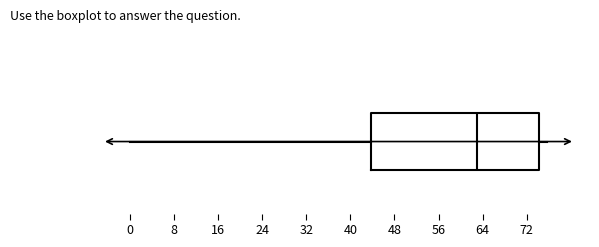

Transcribe this box plot: give where the median line is, the range the box spans, and where the two whiskers end, as read against the x-axis. The values are not printed on the chart, so give them approximately, as read against the axis.

median 63, box 44 to 74, whiskers 0 to 76